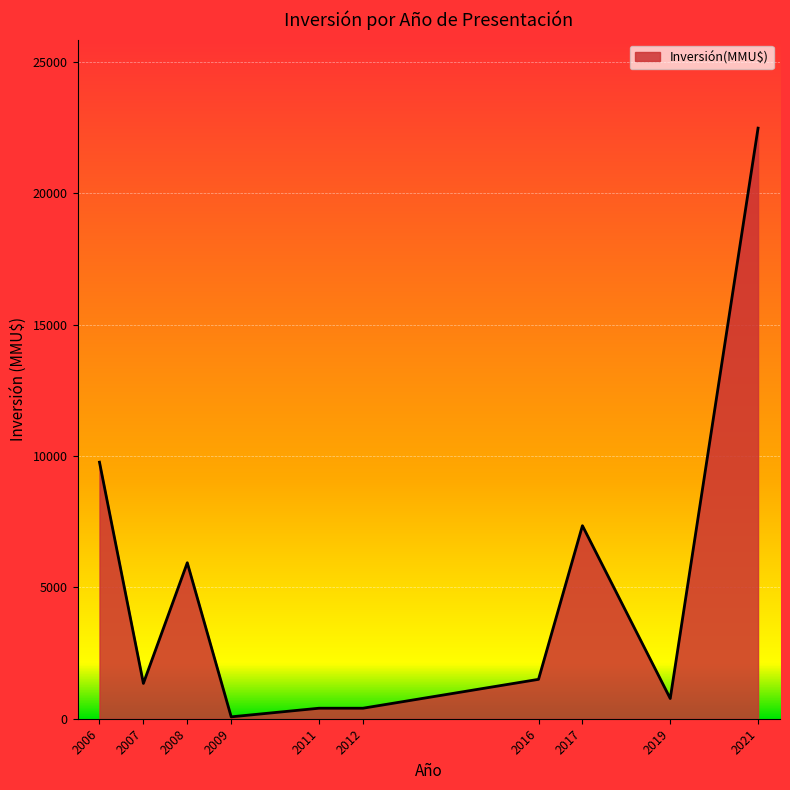

What is the difference between the values at 2006 and 2017?

2418